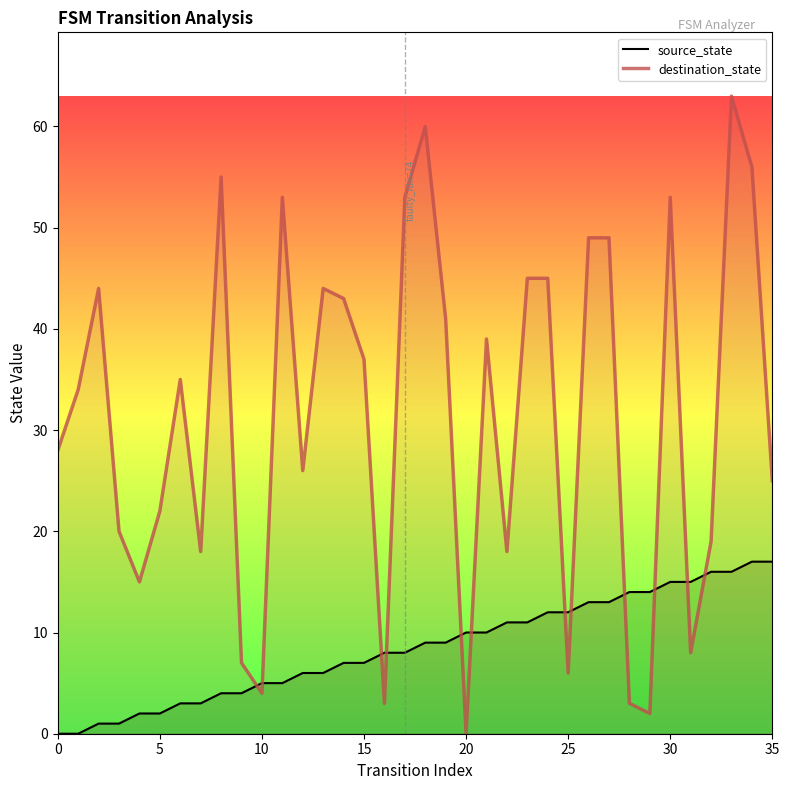

List the series in order of their overall mean, lowest first.

source_state, destination_state